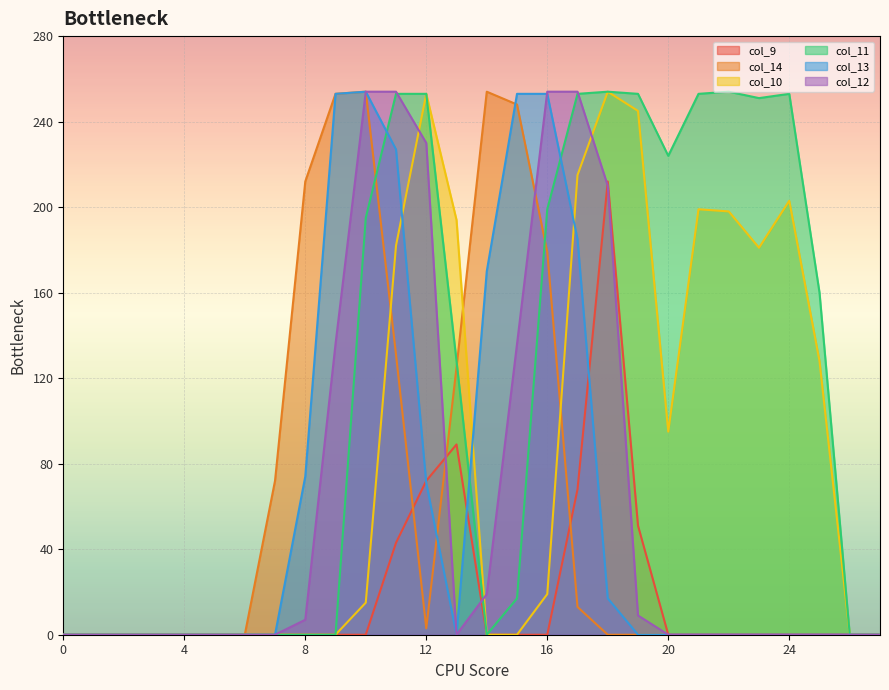

At 10, list the series in order from smallest to largest.

col_9, col_10, col_11, col_14, col_13, col_12